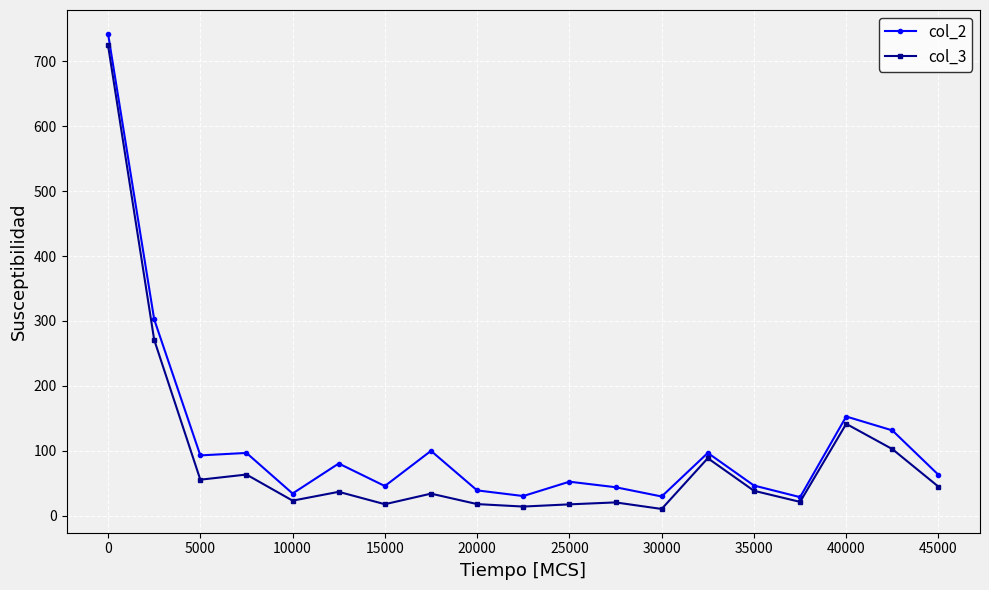

How many lines are shown in the chart?

2